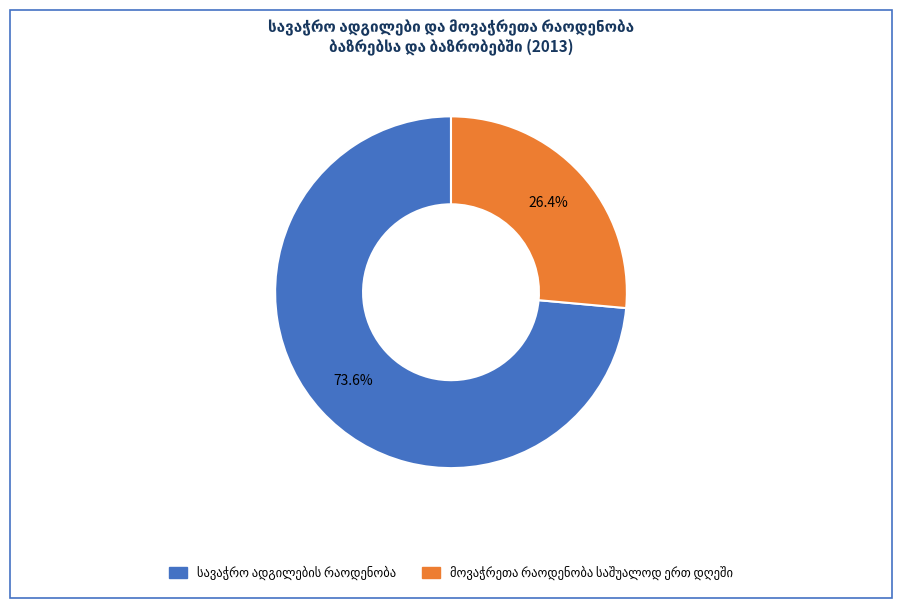

How many slices are in this pie chart?

2